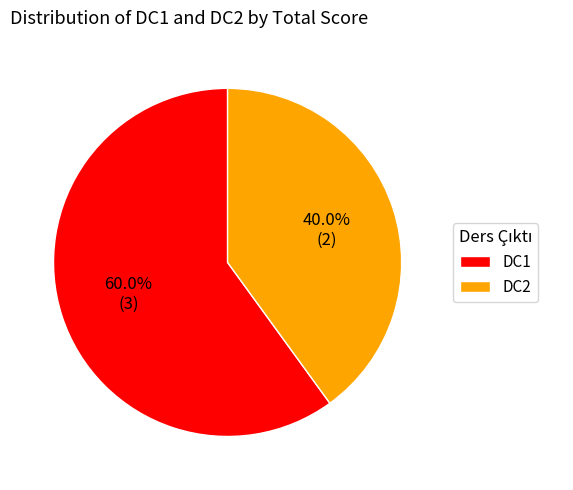

How many slices are in this pie chart?

2